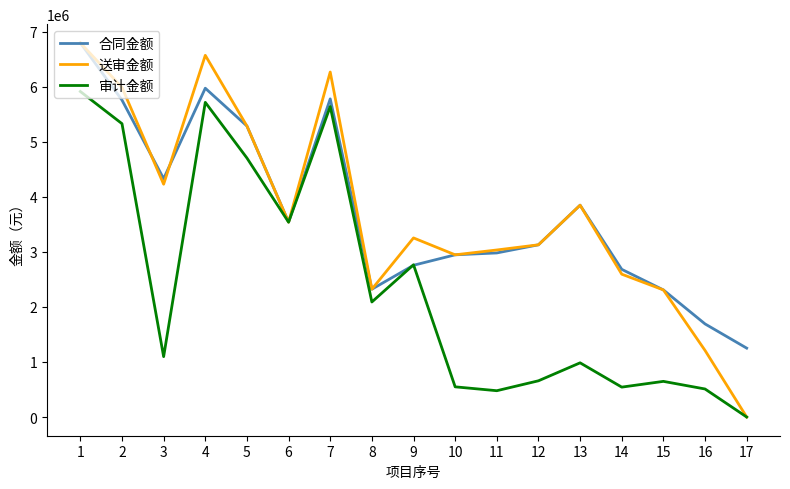

How many values in the 审计金额 series are below 1097187?

8